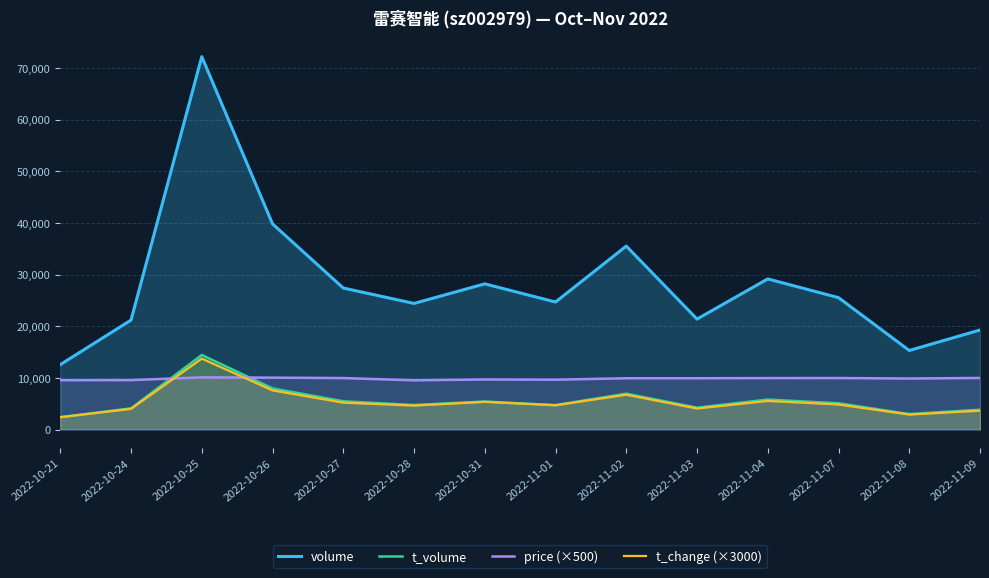

How many lines are shown in the chart?

4